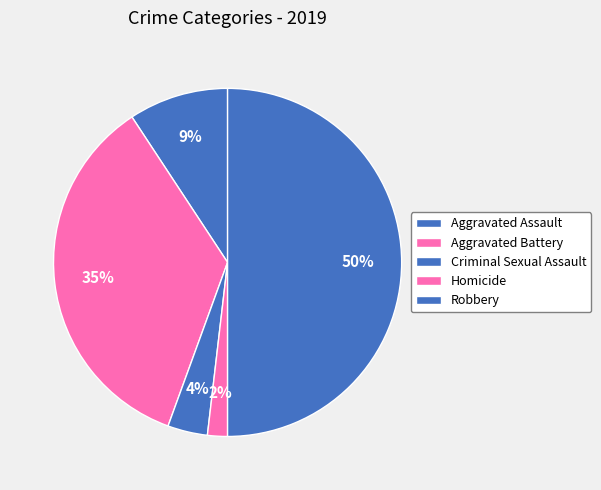

How many segments does this pie chart have?

5